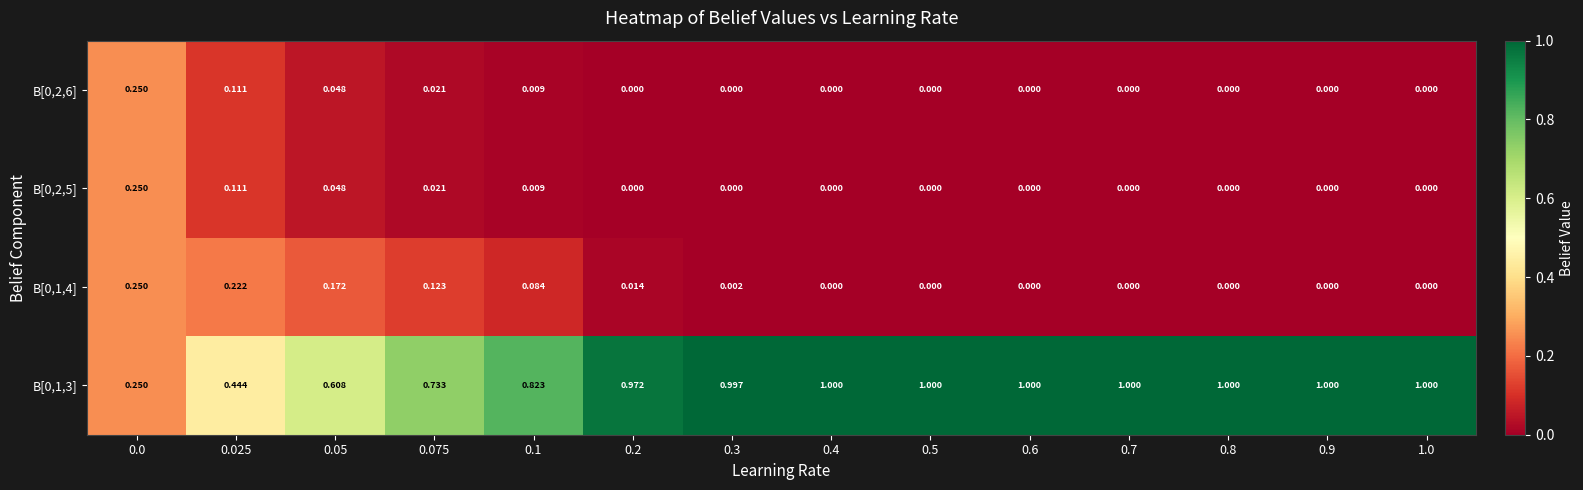

Is the value of B[0,2,6] at 0.05 greater than the value of B[0,1,3] at 0.5?

No